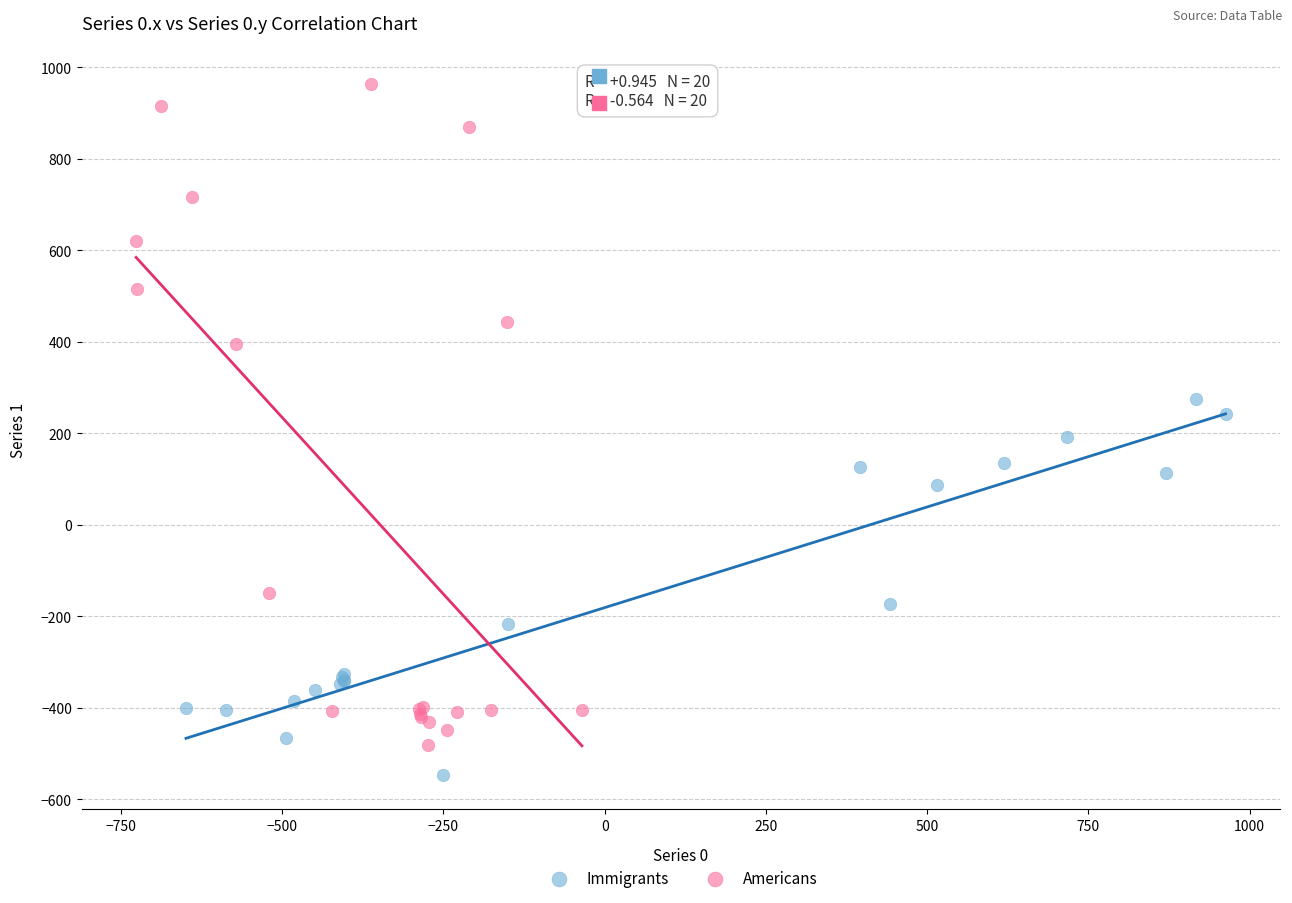

Which series has the largest Y range (max minus min)?

Americans